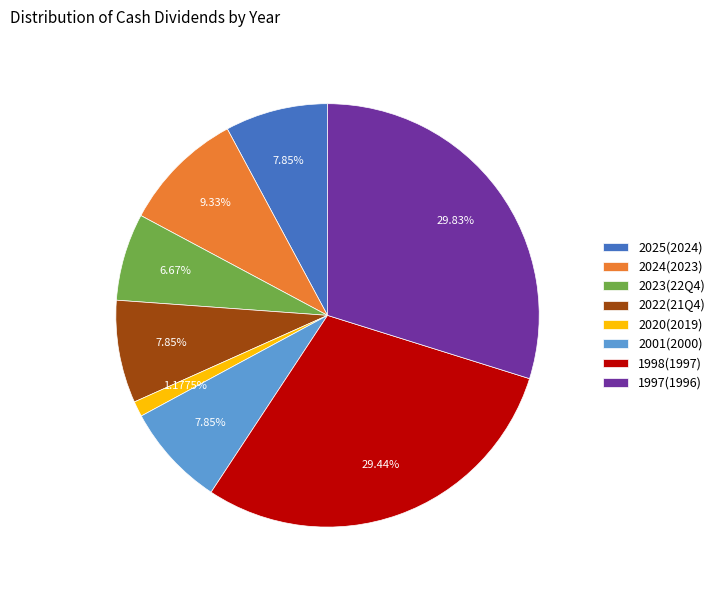

The 1998(1997) slice represents 29% of the pie. True or false?

True